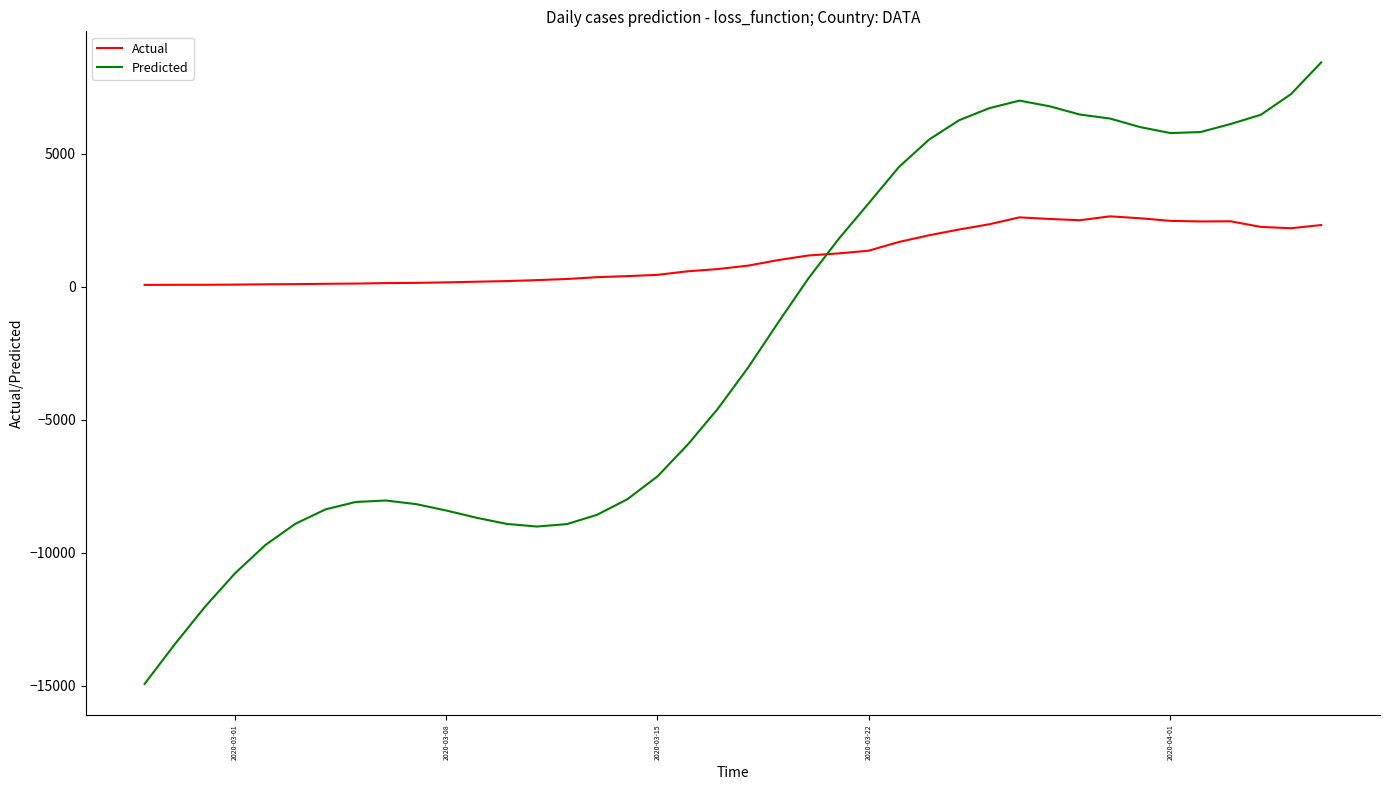

True or false: Predicted and Actual cross at least once.

True